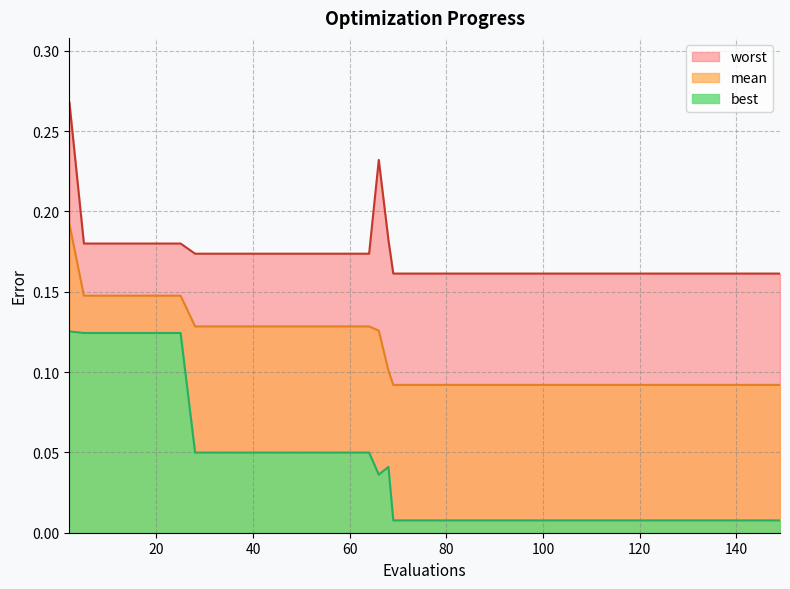

Count the mean values in the range 0 to 1.

40